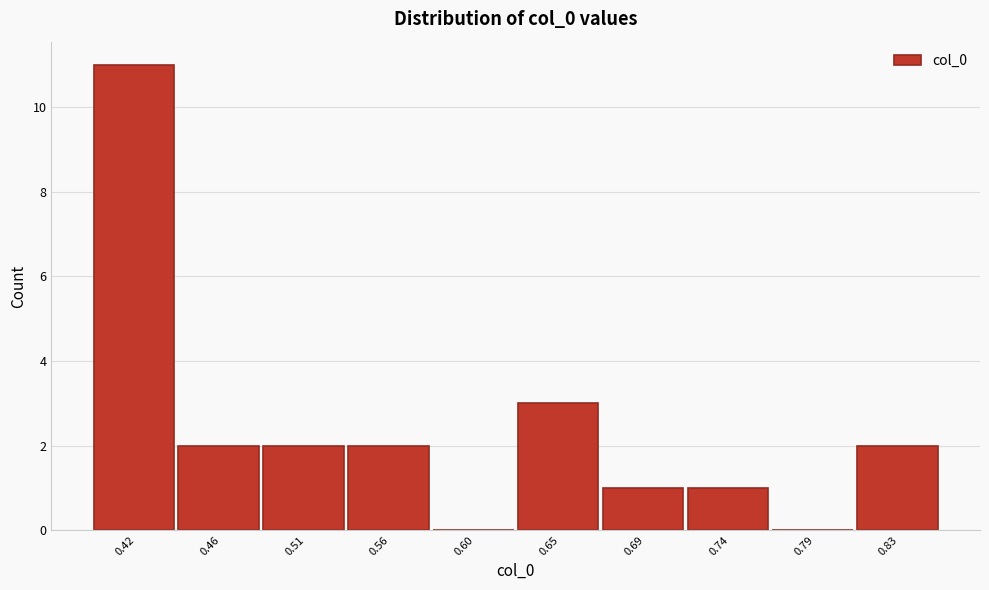

Reading left to right, extract all data points from this chart.

0.42=11	0.46=2	0.51=2	0.56=2	0.60=0	0.65=3	0.69=1	0.74=1	0.79=0	0.83=2